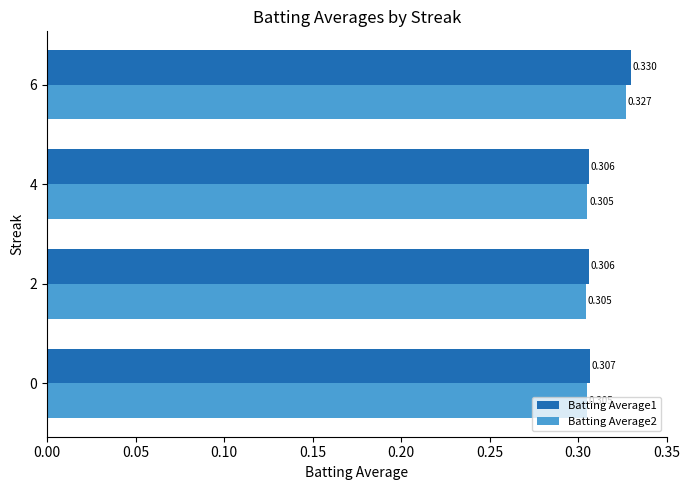

At which label does Batting Average2 reach its peak?

6